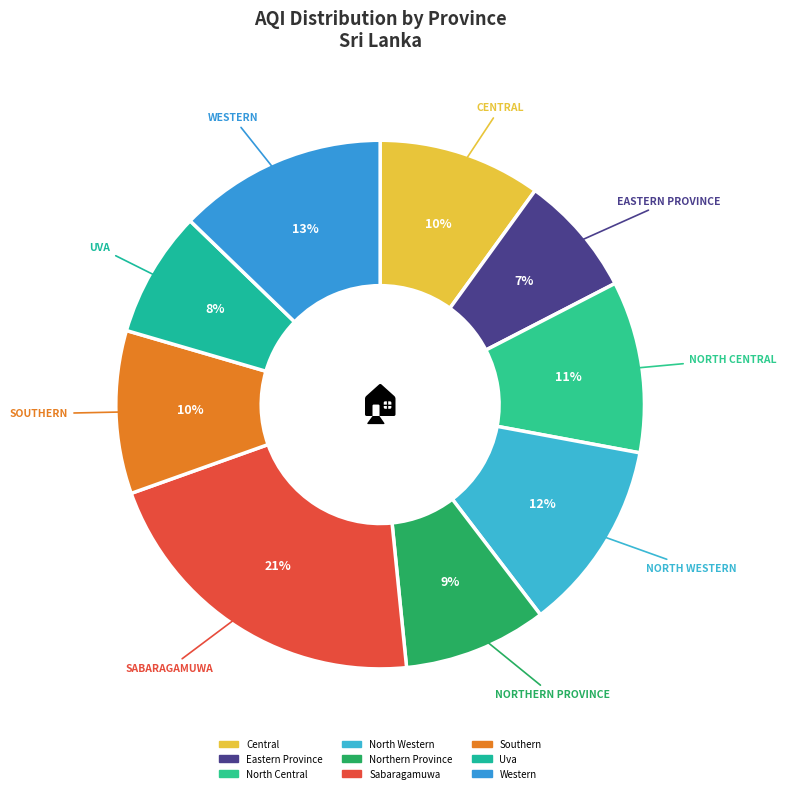

Which slice is the largest?

Sabaragamuwa